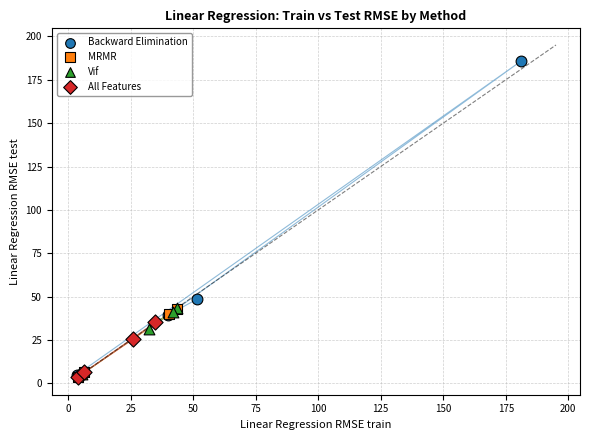

What are all the series names shown in the legend?

Backward Elimination, MRMR, Vif, All Features